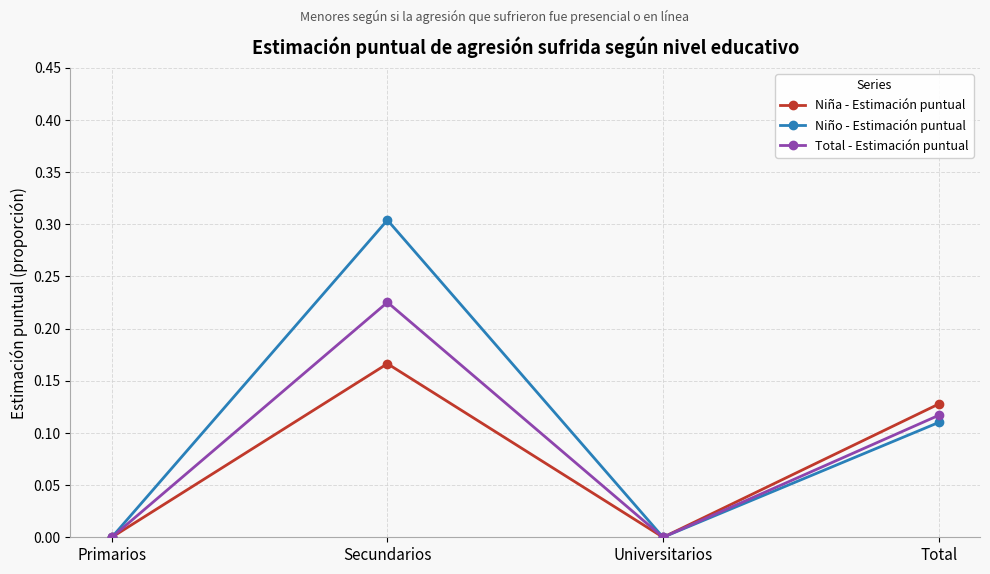

Is the value of Niño - Estimación puntual at Primarios greater than the value of Total - Estimación puntual at Total?

No